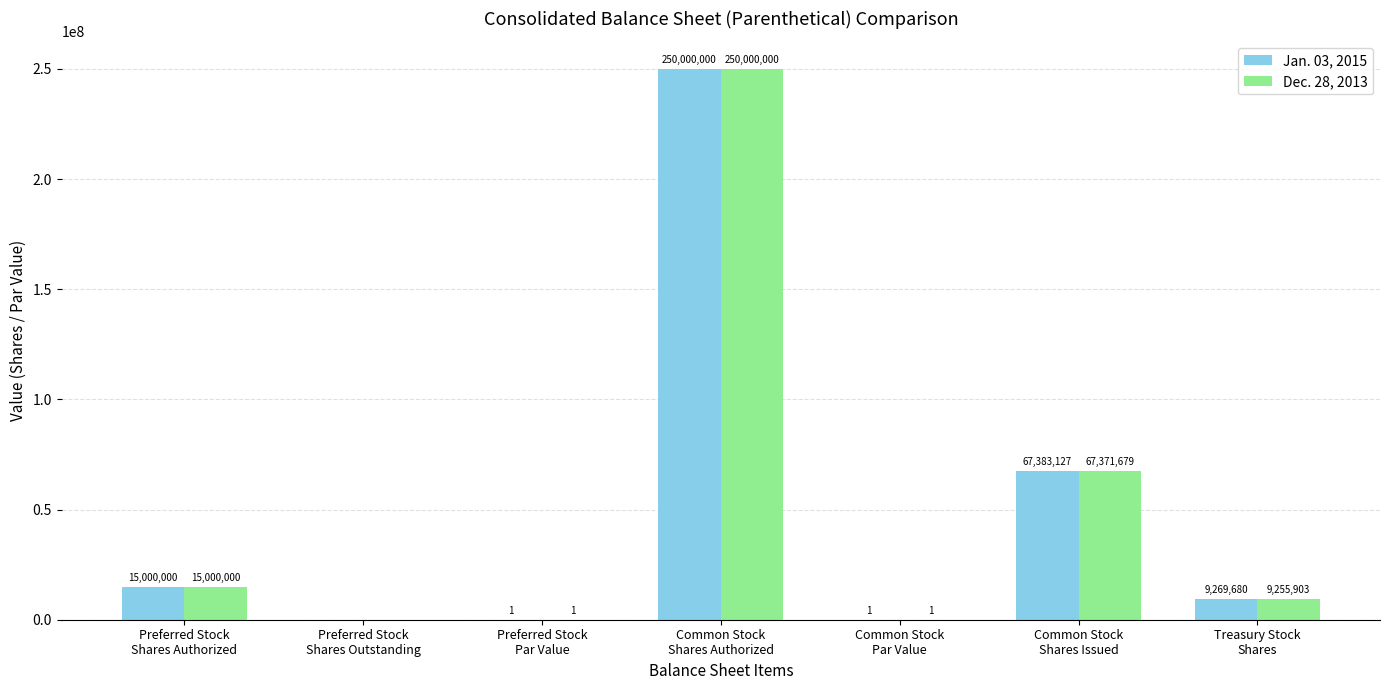

Reading left to right, transcribe all the data shown in this chart.

Jan. 03, 2015: Preferred Stock
Shares Authorized=15000000	Preferred Stock
Shares Outstanding=0	Preferred Stock
Par Value=1	Common Stock
Shares Authorized=250000000	Common Stock
Par Value=1	Common Stock
Shares Issued=67383127	Treasury Stock
Shares=9269680
Dec. 28, 2013: Preferred Stock
Shares Authorized=15000000	Preferred Stock
Shares Outstanding=0	Preferred Stock
Par Value=1	Common Stock
Shares Authorized=250000000	Common Stock
Par Value=1	Common Stock
Shares Issued=67371679	Treasury Stock
Shares=9255903